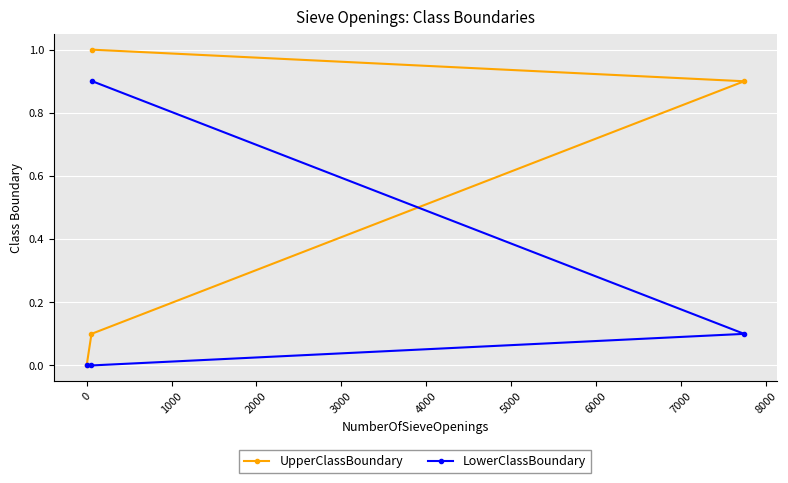

Which series has the widest spread of values?

UpperClassBoundary